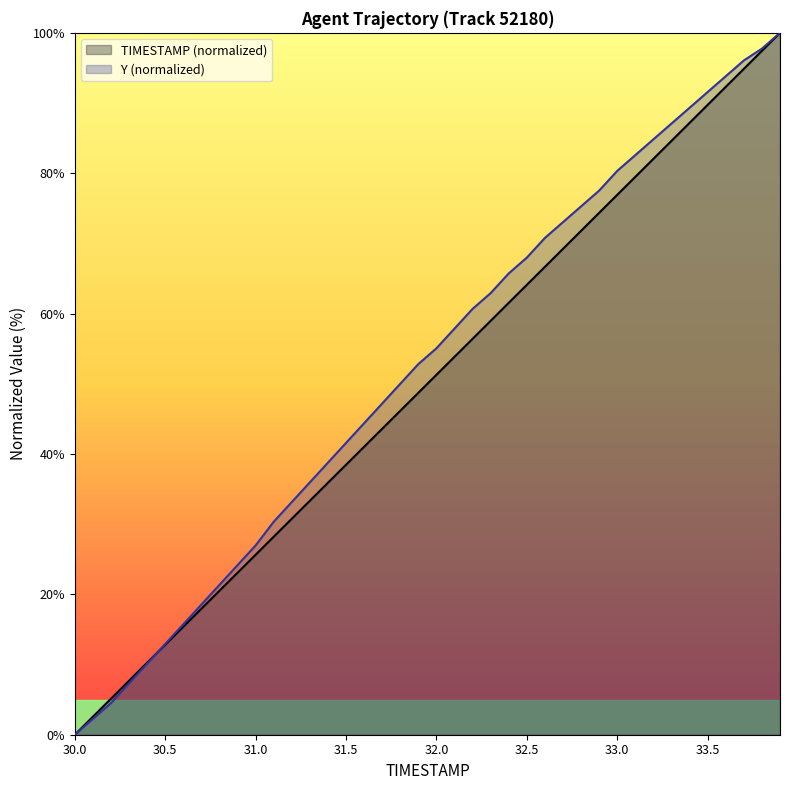

How many data points does each series have?

40